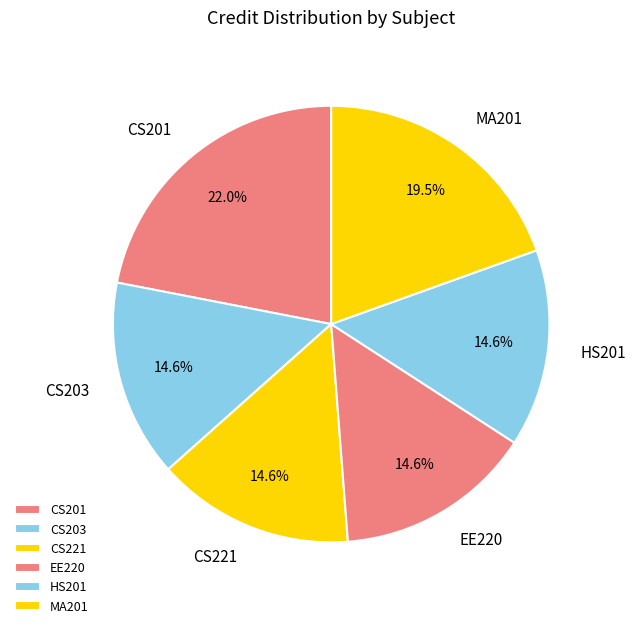

How many segments does this pie chart have?

6